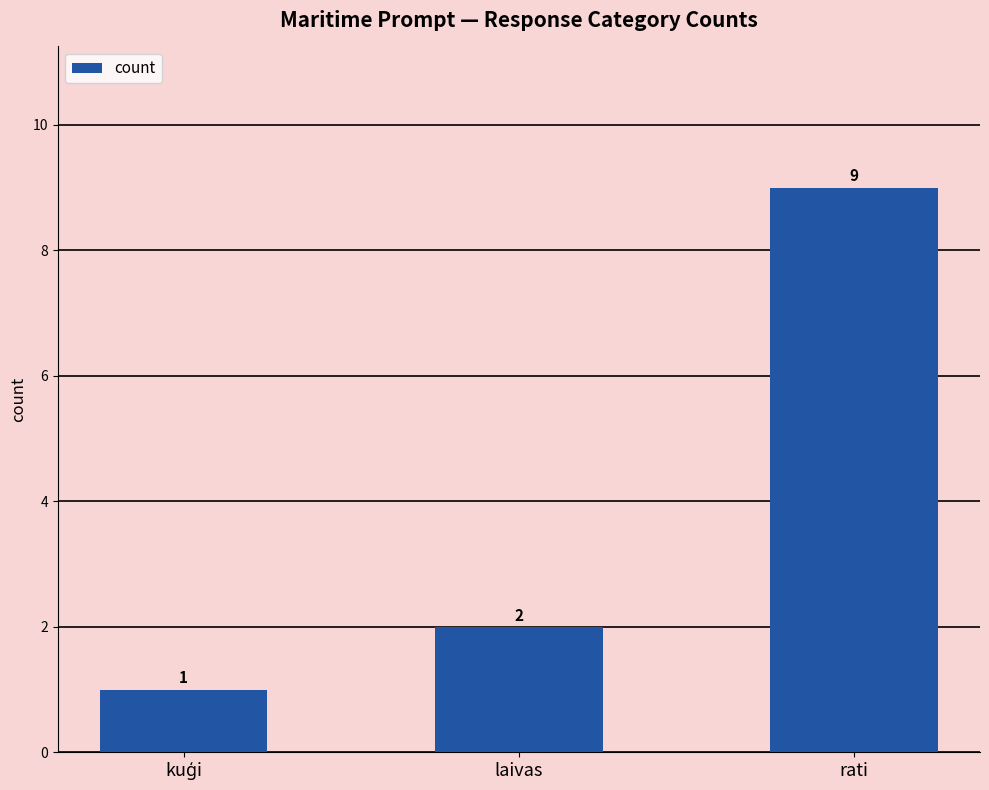

Count the values in the range 1 to 9.

3